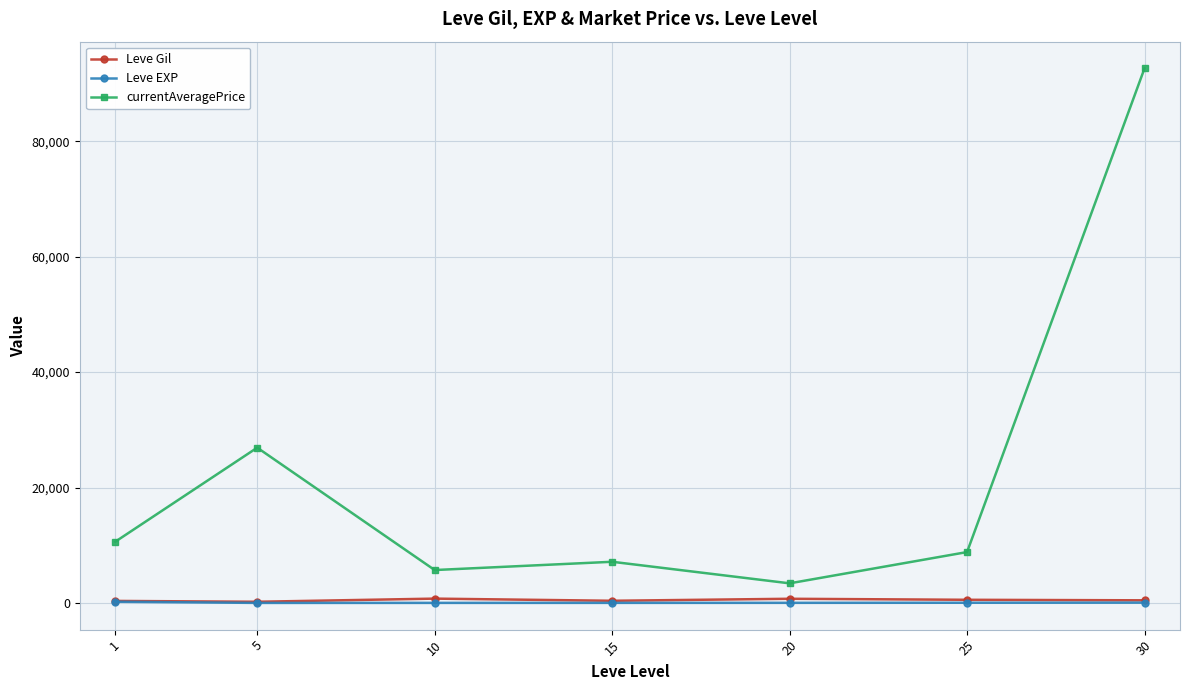

What is the difference between the highest and lowest values at 5?

26902.7